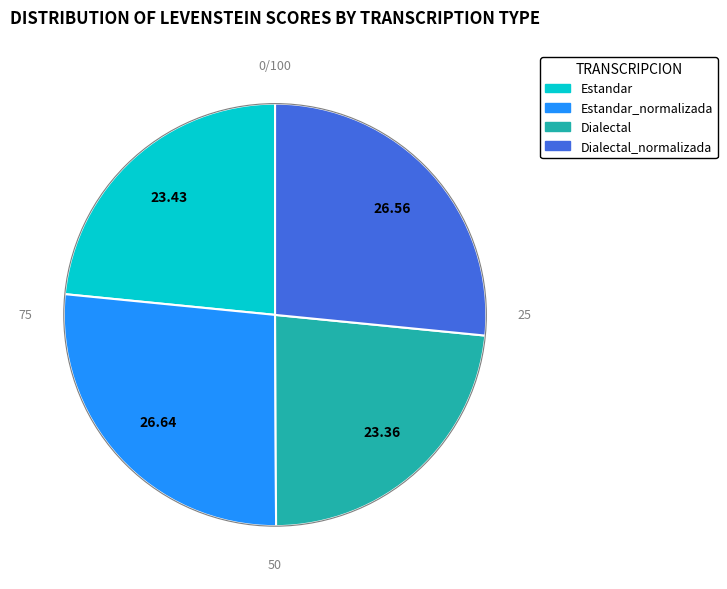

Is there any slice that represents more than half of the pie?

No